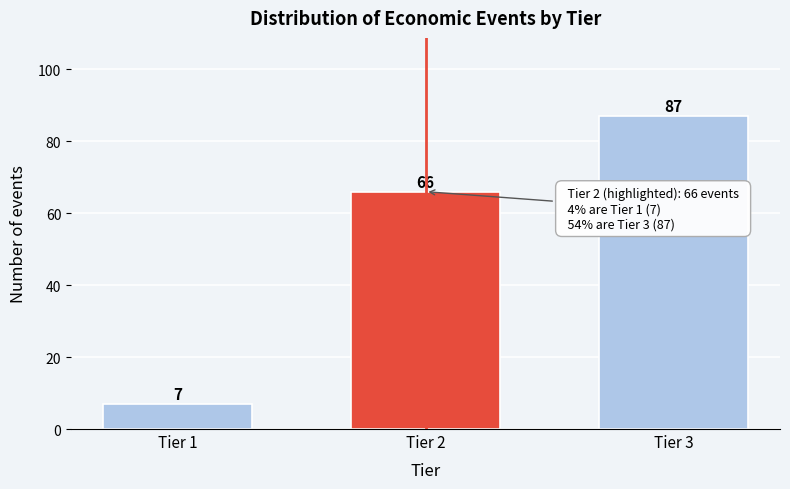

Reading left to right, what are all the values shown in this chart?

Tier 1=7	Tier 2=66	Tier 3=87